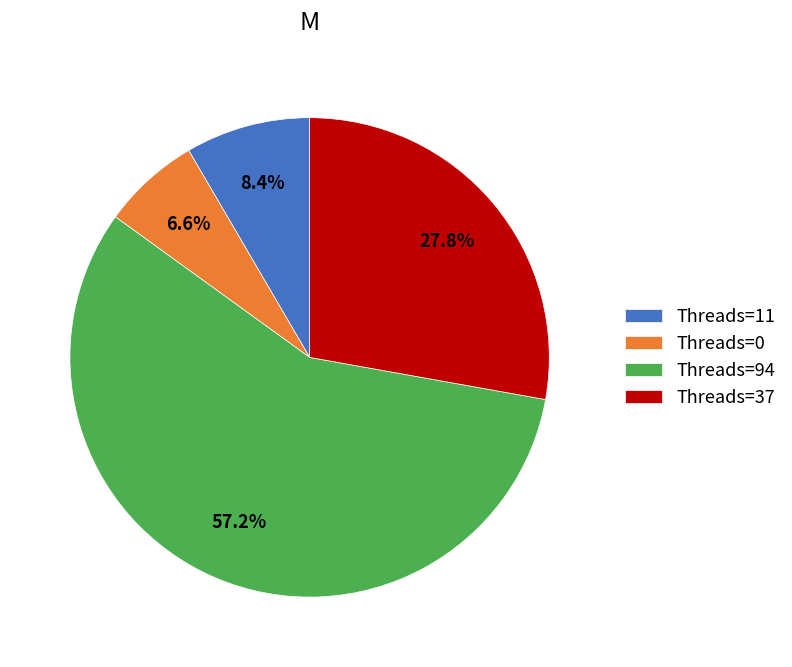

Rank the categories by value from highest to lowest.

Threads=94, Threads=37, Threads=11, Threads=0